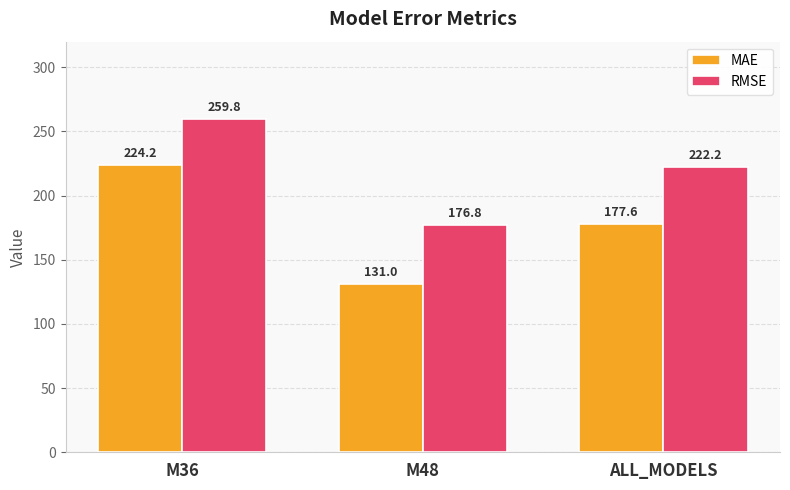

At which label does MAE reach its minimum?

M48